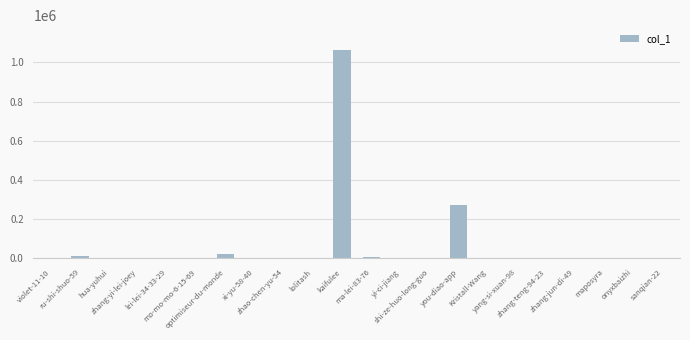

Are the bars horizontal?

No